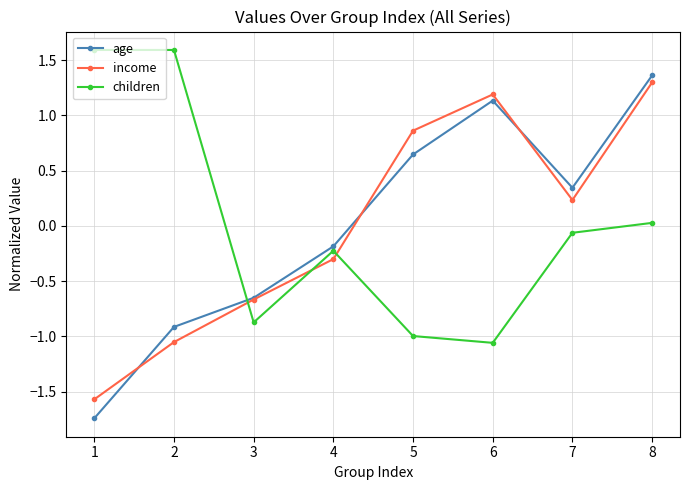

How many categories are shown in the chart?

8